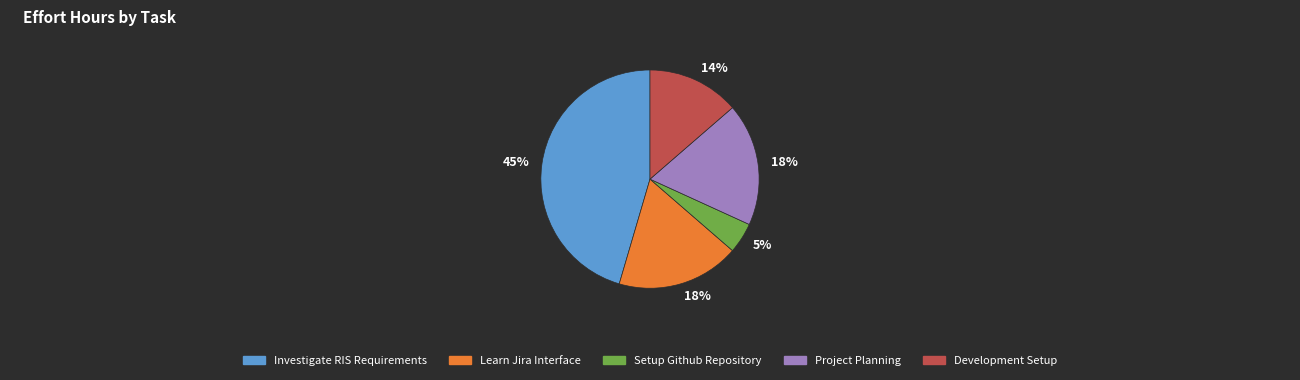

Is there a majority slice in this chart?

No